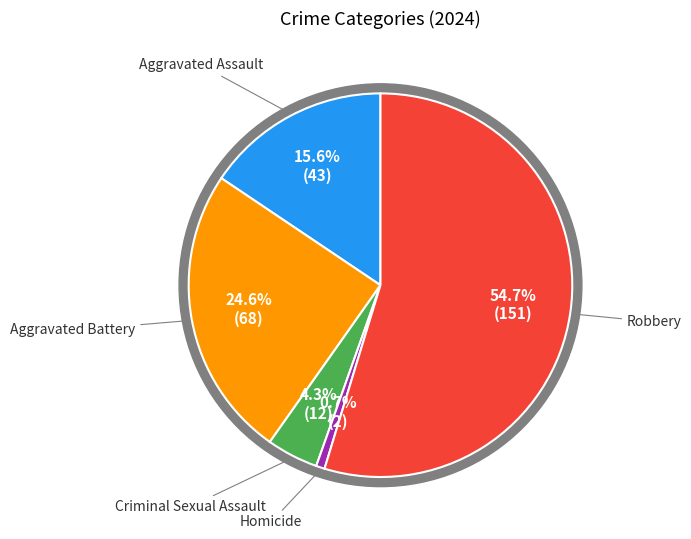

Which has a higher value, Aggravated Battery or Homicide?

Aggravated Battery